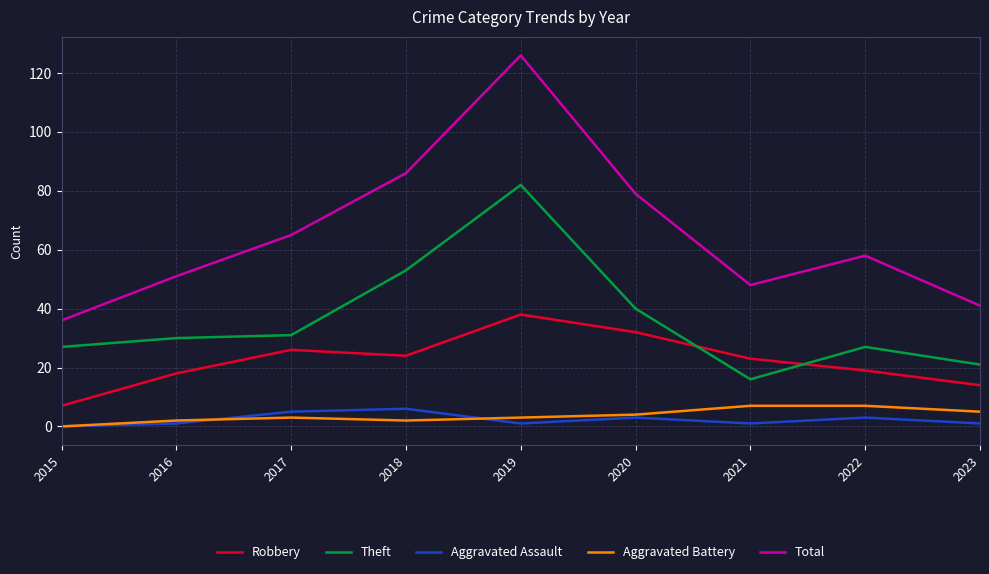

The Aggravated Battery series shows 2 at 2022. True or false?

False